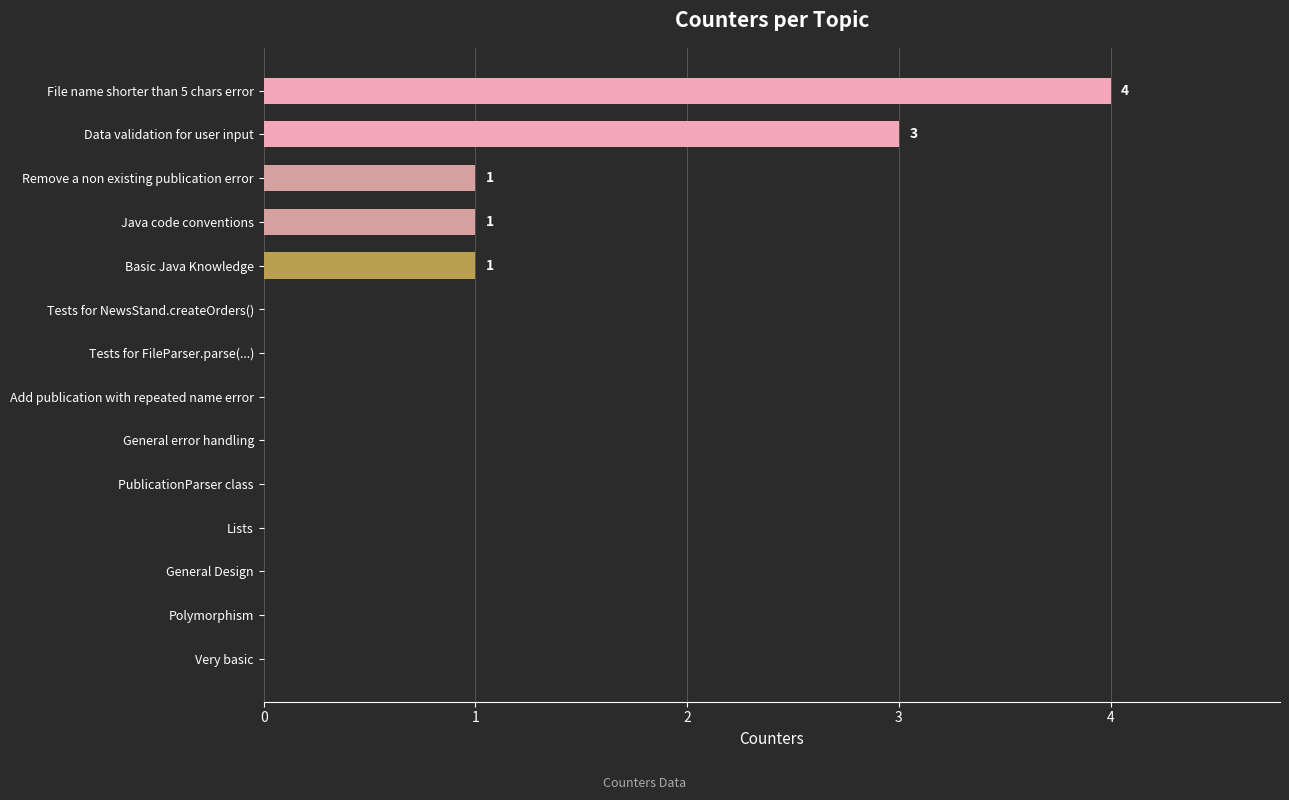

Which category has the highest value across all series?

File name shorter than 5 chars error